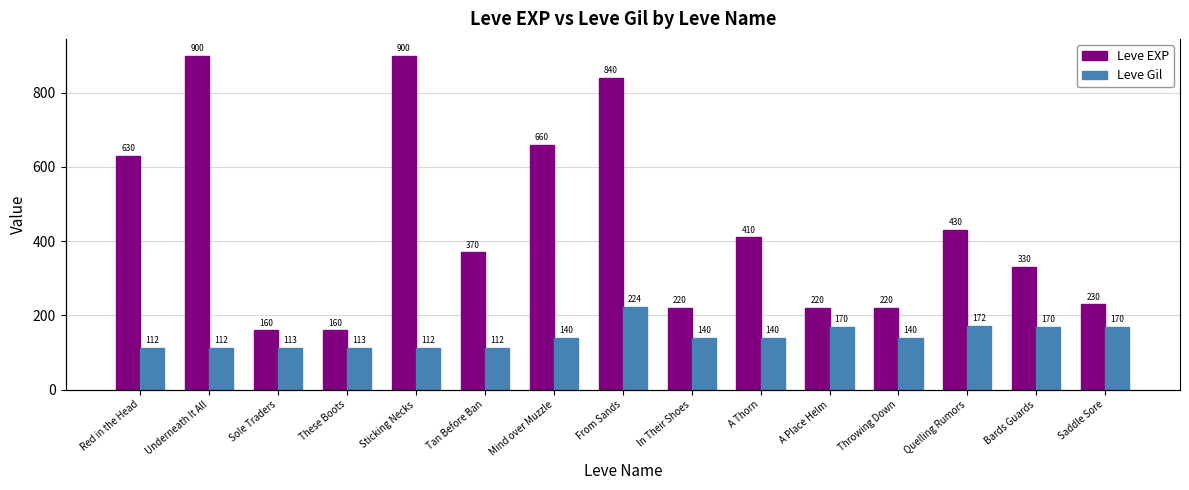

What is the value of the Leve Gil bar at the 8th from the left?

224